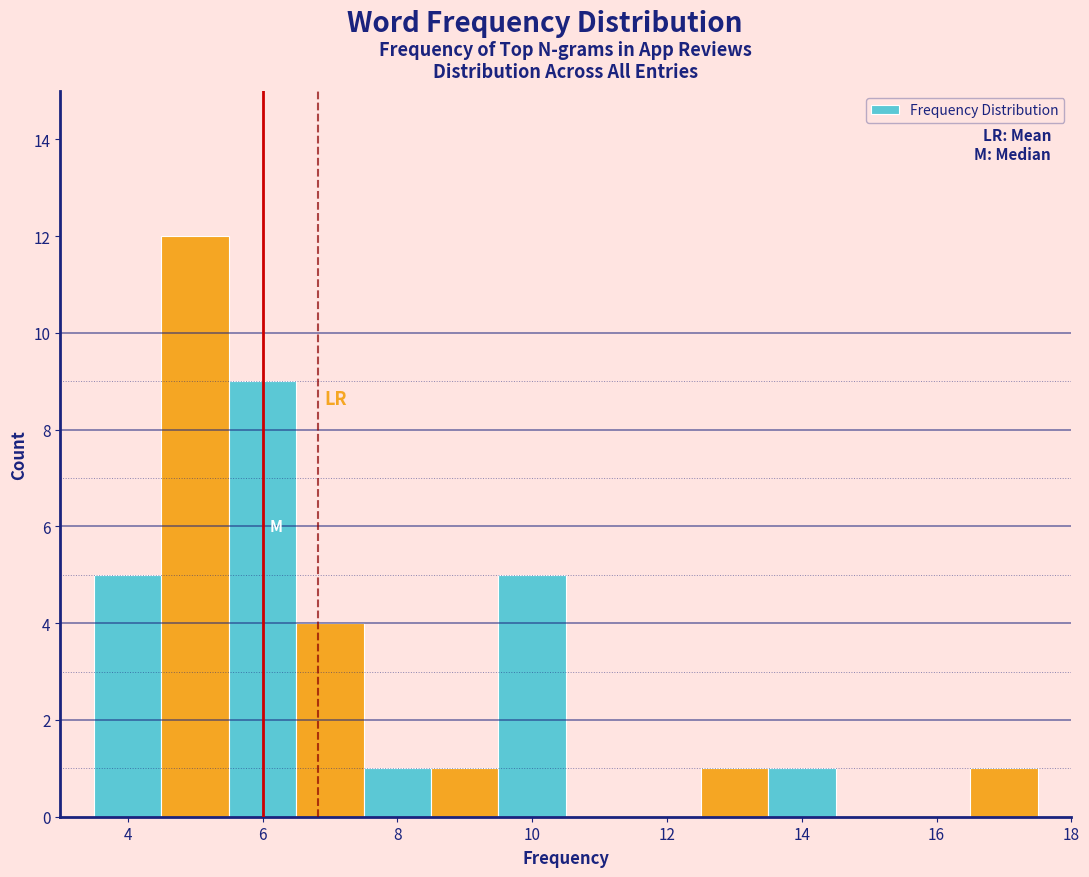

Reading left to right, list every bar in this chart as the range it spans on the x-axis followed by its height. Neither the bar edges nor the heights are printed on the chart, so give them approximately, as read against the axes.

3.5 to 4.5: 5
4.5 to 5.5: 12
5.5 to 6.5: 9
6.5 to 7.5: 4
7.5 to 8.5: 1
8.5 to 9.5: 1
9.5 to 10.5: 5
10.5 to 11.5: 0
11.5 to 12.5: 0
12.5 to 13.5: 1
13.5 to 14.5: 1
14.5 to 15.5: 0
15.5 to 16.5: 0
16.5 to 17.5: 1